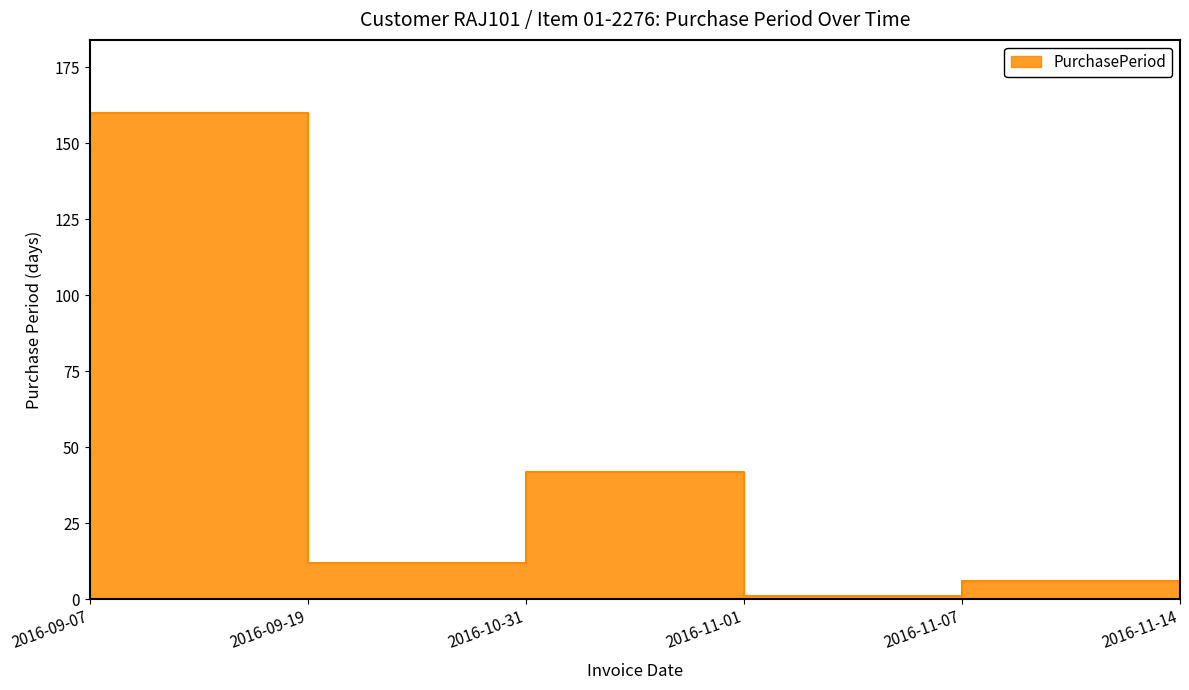

How many data points are less than 12?

3